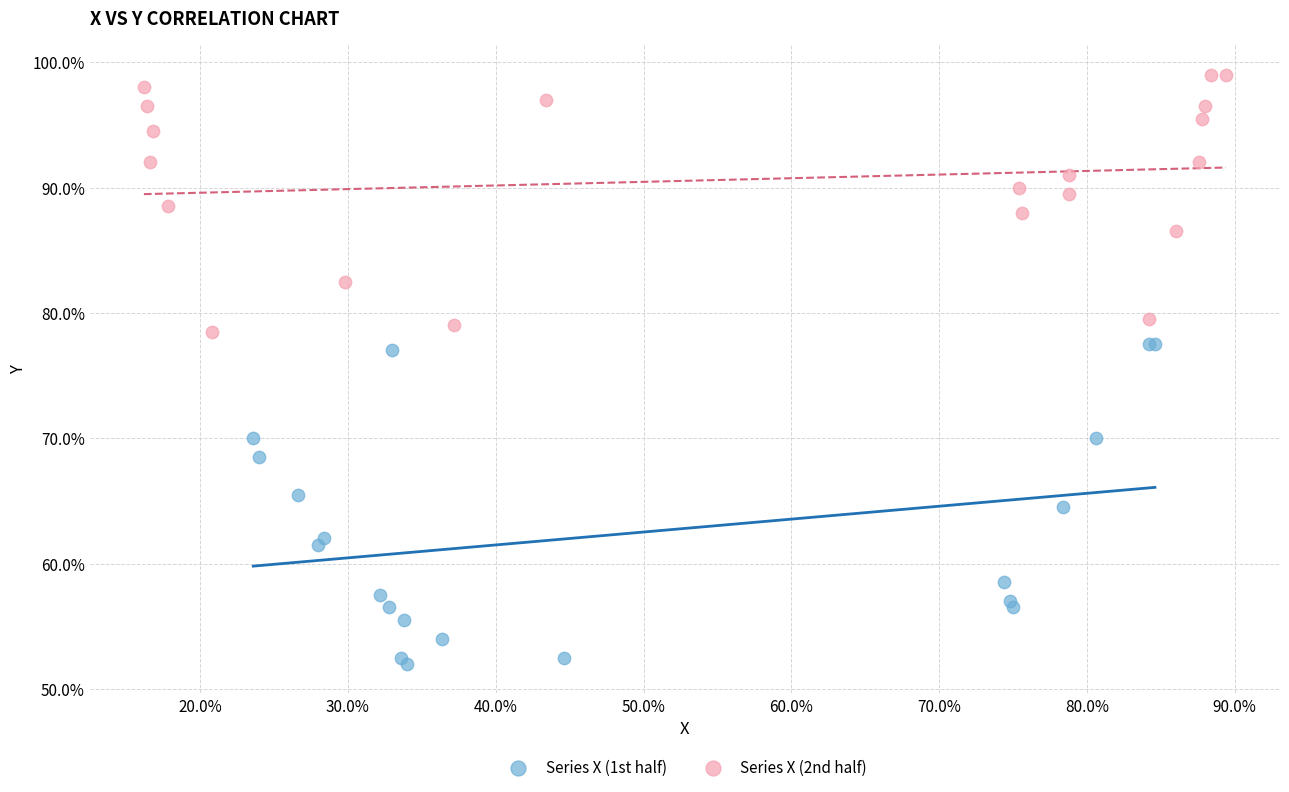

Which series has the largest Y range (max minus min)?

Series X (1st half)